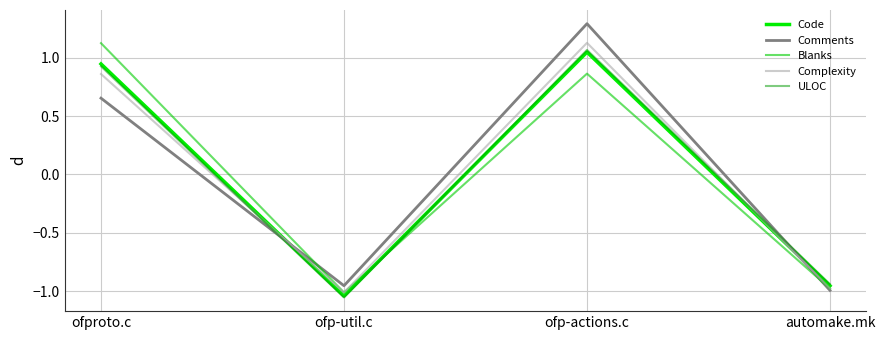

Is this an area chart (filled region under the line)?

No